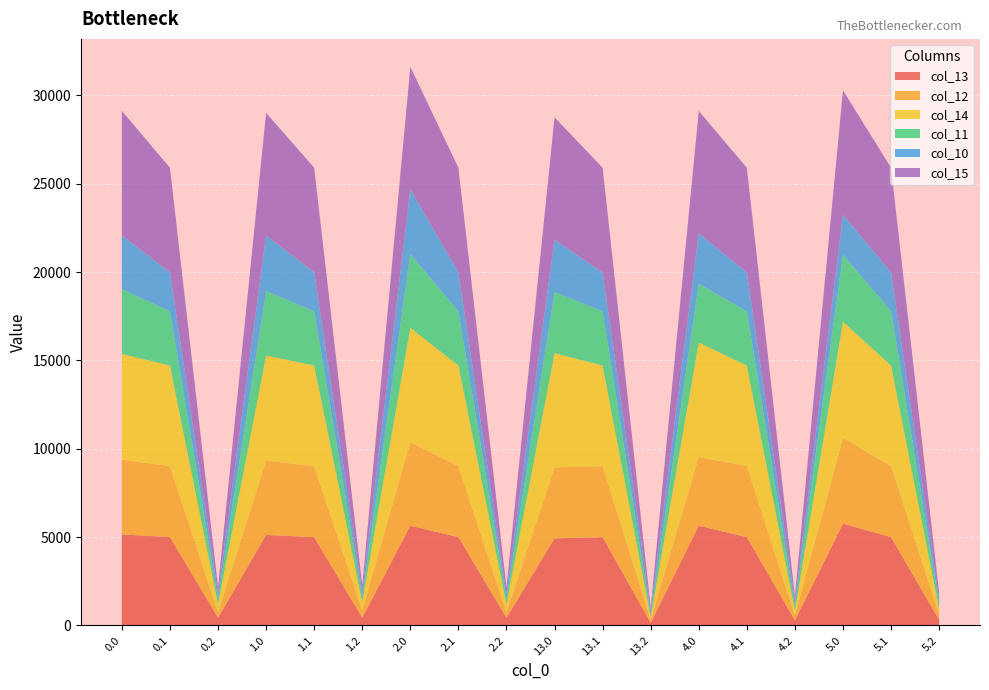

Reading right to left, list all the values displayed in this chart.

col_10: 307.8	2197.3	2257.0	275.7	2197.3	2846.8	275.7	2197.3	2966.7	307.8	2197.3	3681.1	307.8	2197.3	3159.4	307.8	2197.3	3042.3
col_11: 307.8	3071.6	3788.9	275.7	3071.6	3329.0	166.9	3071.6	3448.9	307.8	3071.6	4163.2	307.8	3071.6	3641.6	307.8	3071.6	3670.4
col_12: 307.8	4014.1	4845.2	275.7	4014.1	3894.0	166.9	4014.1	4013.9	307.8	4014.1	4728.3	426.6	4014.1	4206.6	307.8	4014.1	4235.5
col_13: 307.8	4993.3	5755.3	275.7	4993.3	5638.4	141.0	4993.3	4924.1	426.6	4993.3	5638.4	426.6	4993.3	5116.8	426.6	4993.3	5145.6
col_14: 307.8	5699.9	6591.2	275.7	5699.9	6474.3	141.0	5699.9	6474.3	457.5	5699.9	6474.3	457.5	5699.9	5952.6	457.5	5699.9	5981.5
col_15: 307.8	5925.7	7048.0	275.7	5925.7	6931.1	141.0	5925.7	6931.1	351.2	5925.7	6931.1	351.2	5925.7	6931.1	351.2	5925.7	7048.0